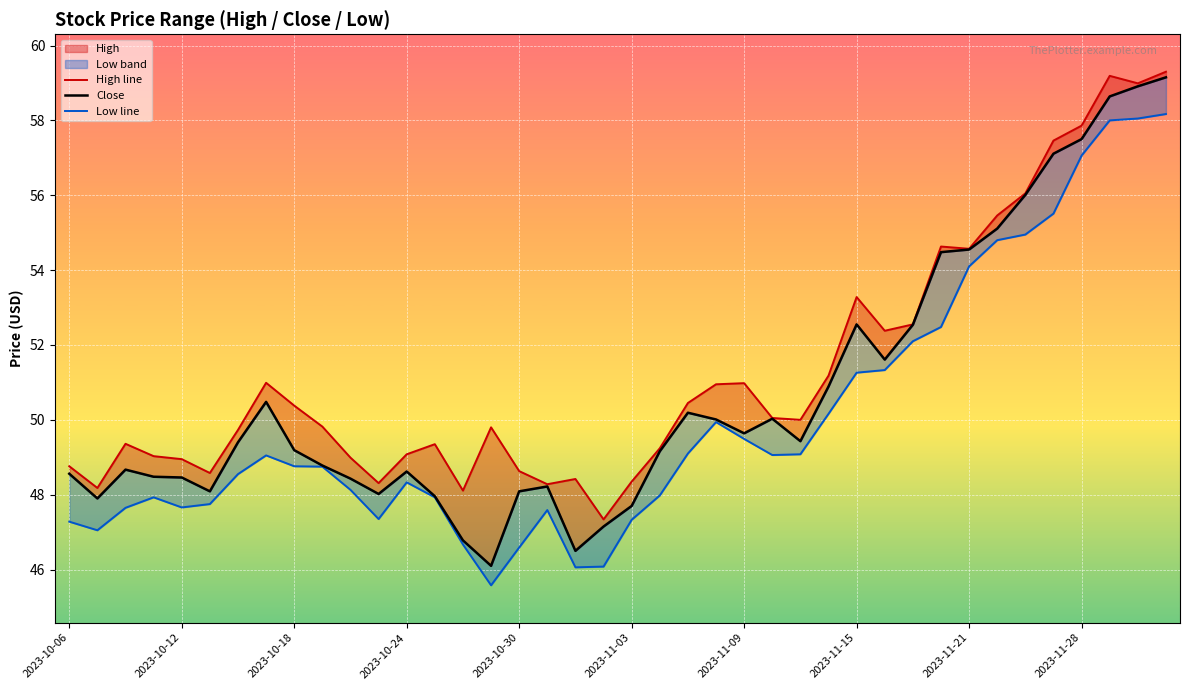

What is the maximum value shown in the chart?

59.3